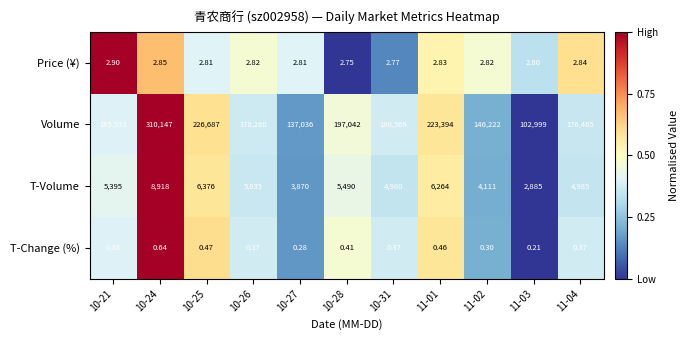

Which series has the largest total across all categories?

Volume